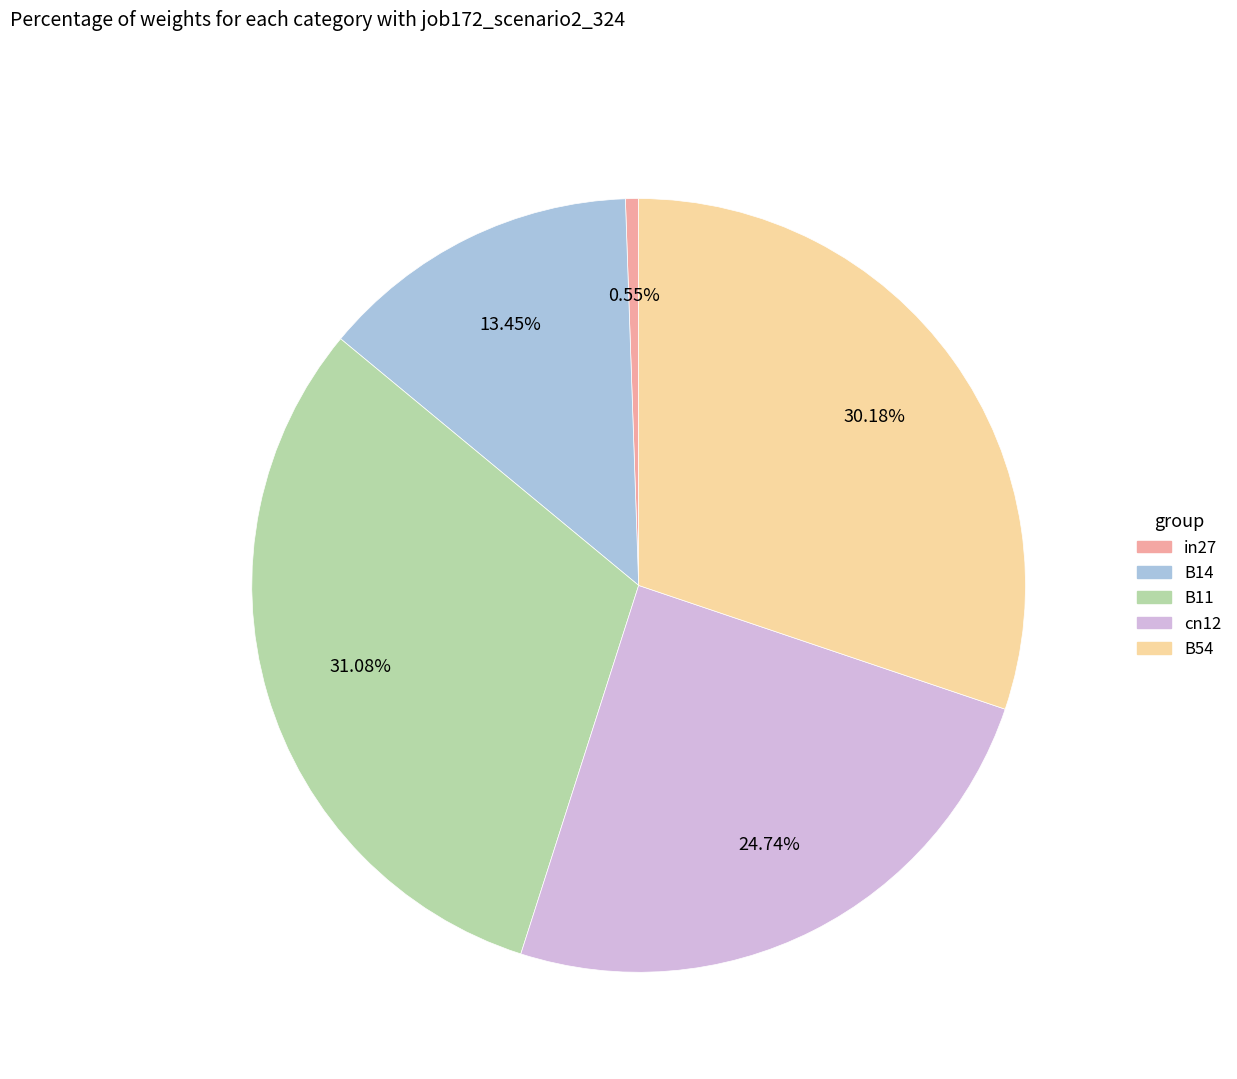

How much of the chart is everything except in27?

99.5%